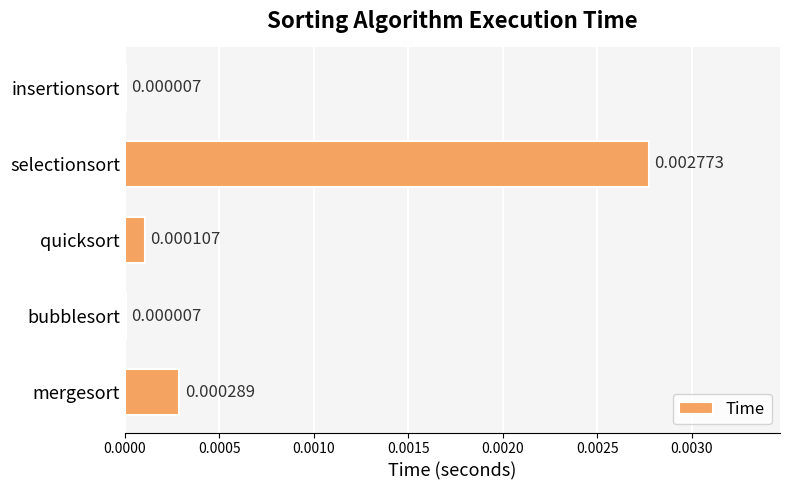

Which has a higher value, bubblesort or mergesort?

mergesort